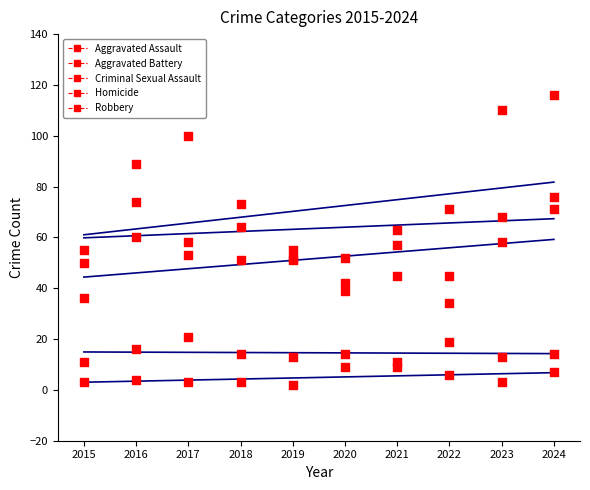

Which series has the largest Y range (max minus min)?

Robbery